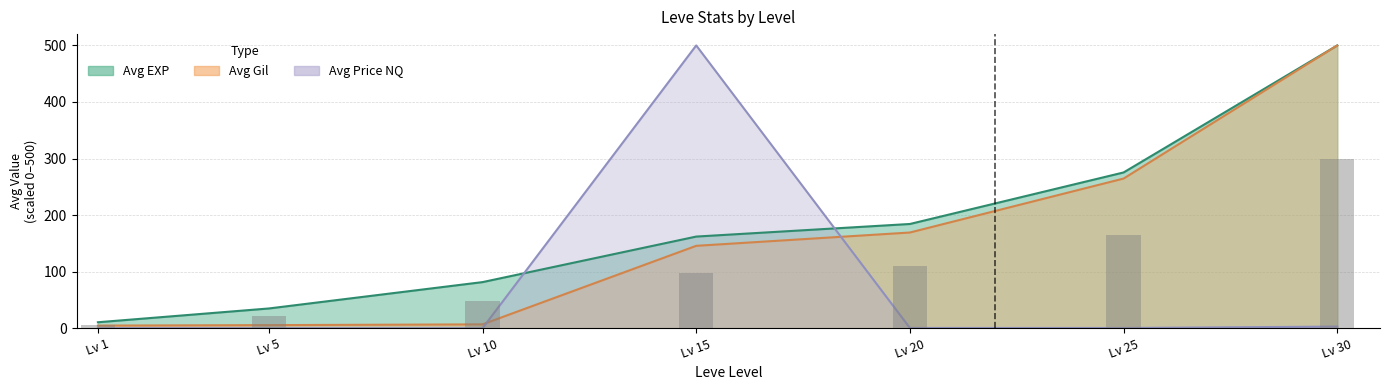

The value at Lv 25 is 165.3. True or false?

True